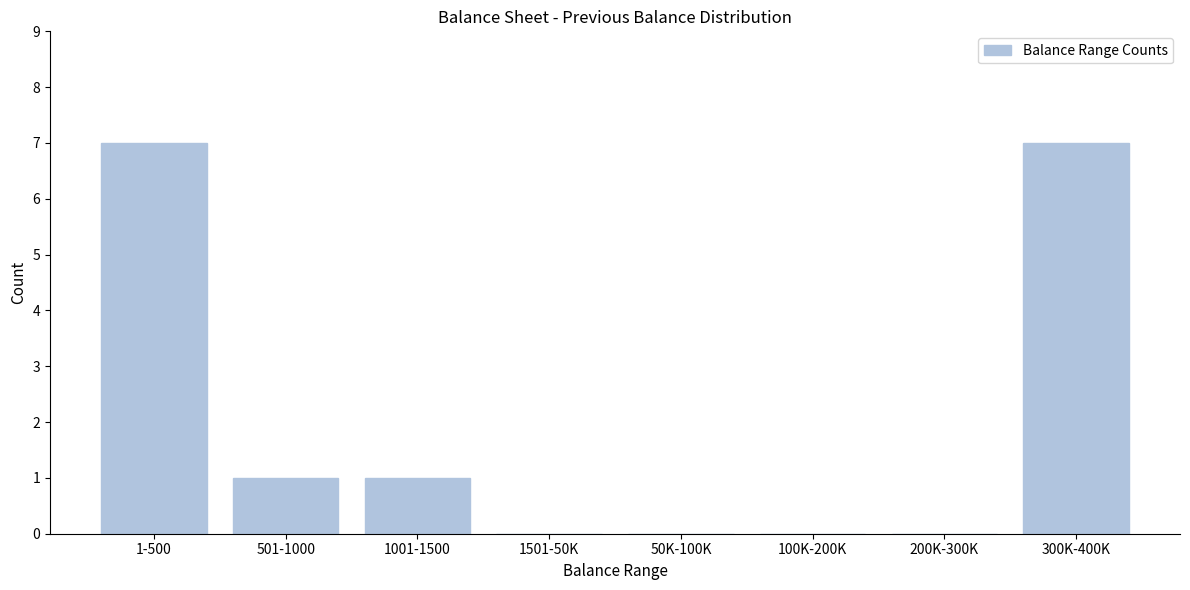

Reading left to right, what are all the values shown in this chart?

1-500=7	501-1000=1	1001-1500=1	1501-50K=0	50K-100K=0	100K-200K=0	200K-300K=0	300K-400K=7